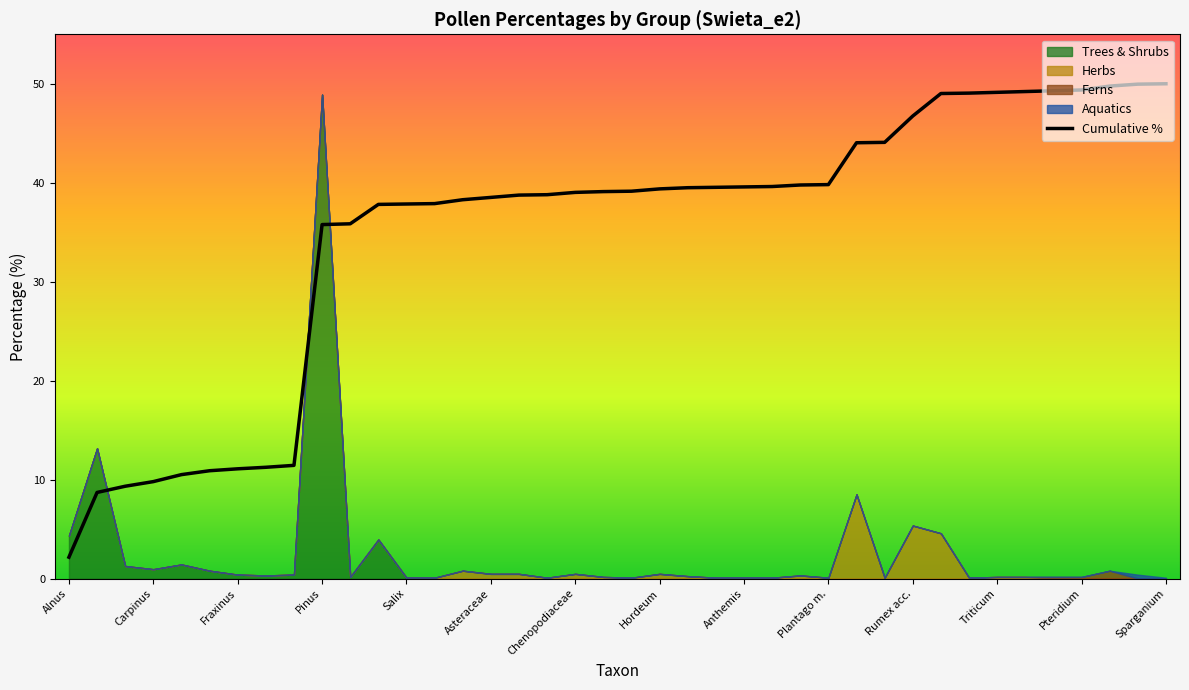

Is it true that Cumulative % equals 10.3 at Anthemis?

False